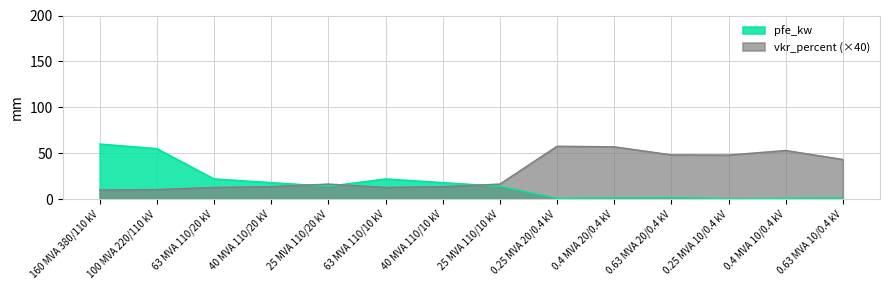

List the series in order of their overall mean, lowest first.

pfe_kw, vkr_percent (×40)